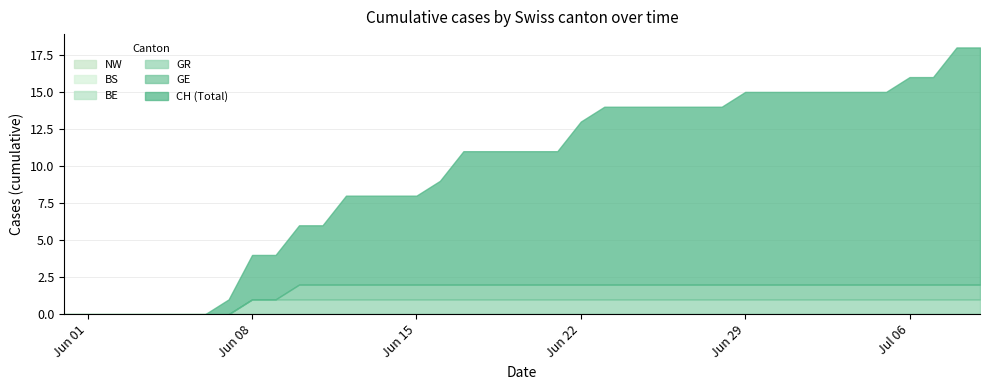

At which category does the chart reach its peak across all series?

38